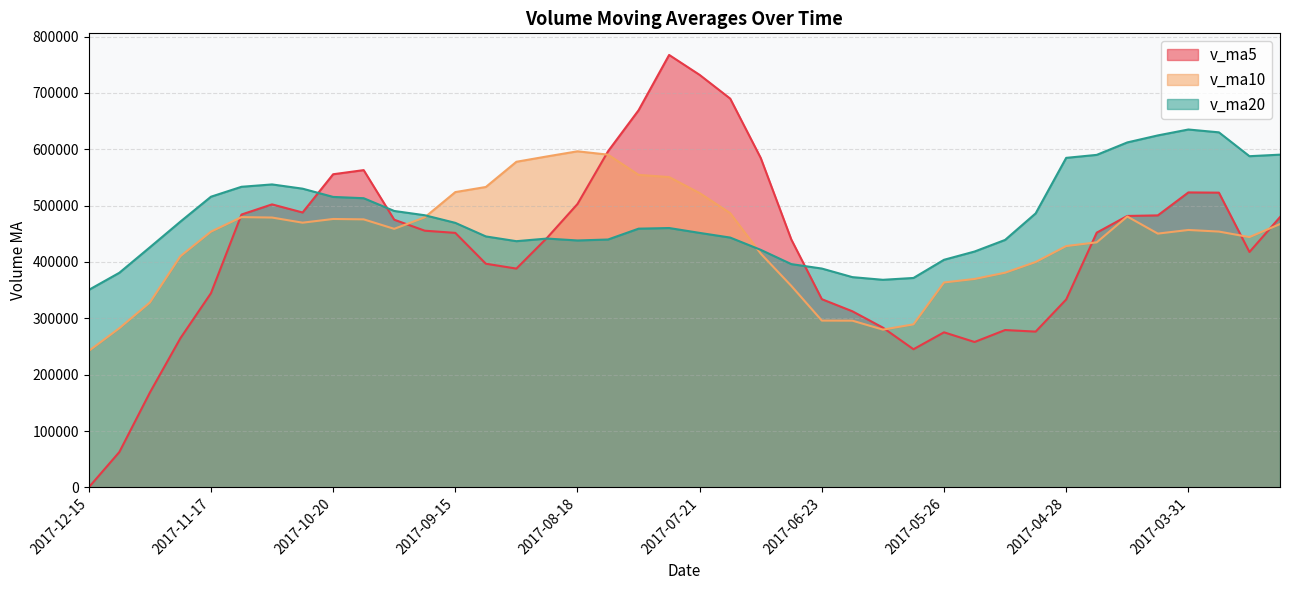

At which category does v_ma5 reach its first local valley?

2017-10-27